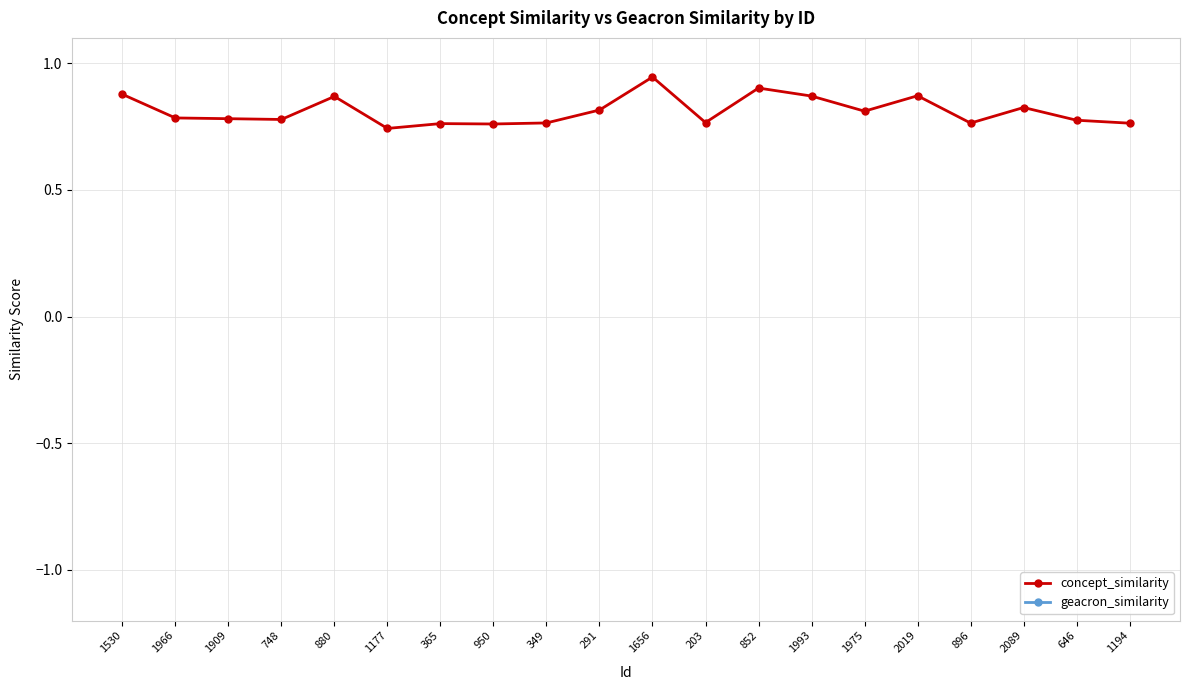

What are all the series names shown in the legend?

concept_similarity, geacron_similarity